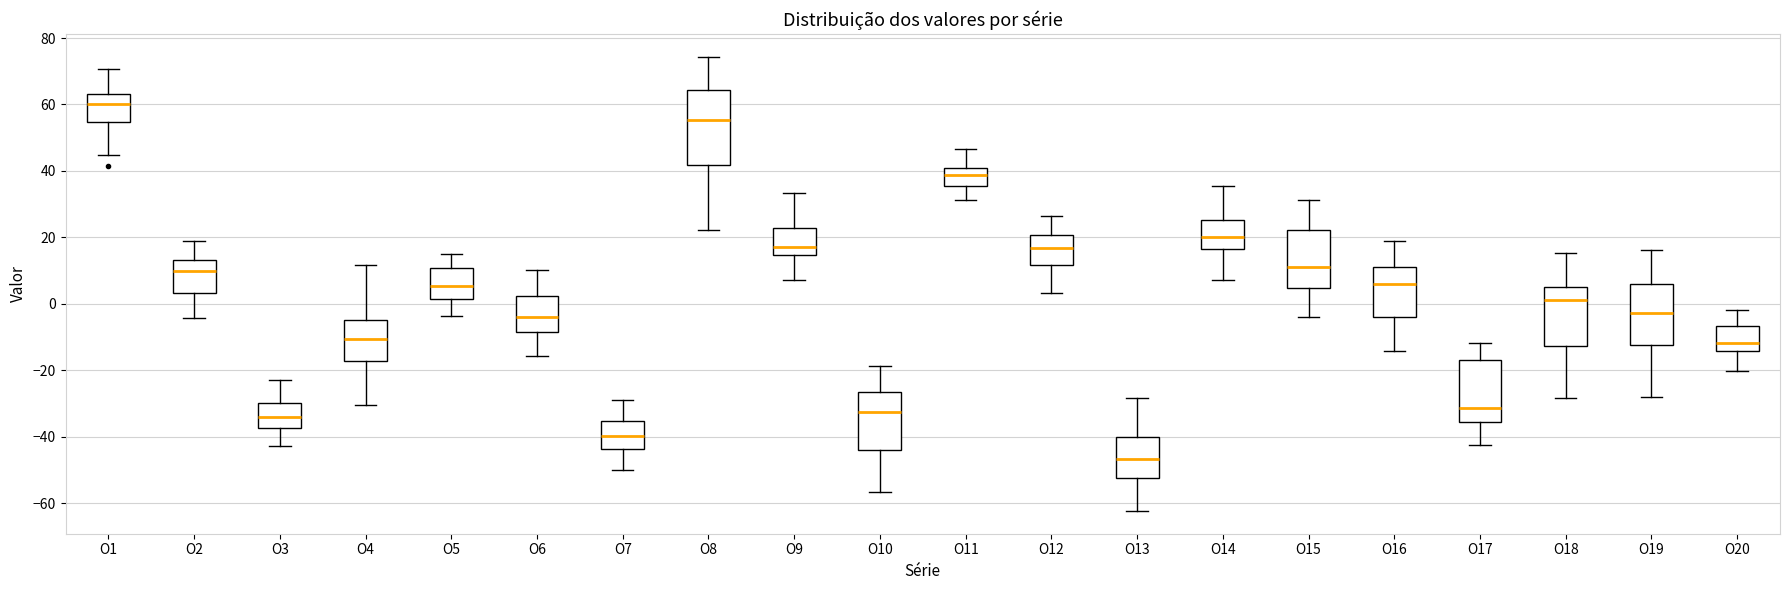

Reading left to right, read every box against the y-axis: the position of its median line, the range the box covers, and the ends of its whiskers. The values are not printed on the chart, so give them approximately, as read against the axis.

O1: median 60, box 54 to 64, whiskers 44 to 70
O2: median 10, box 4 to 14, whiskers -4 to 20
O3: median -34, box -38 to -30, whiskers -42 to -24
O4: median -10, box -18 to -4, whiskers -30 to 12
O5: median 6, box 2 to 10, whiskers -4 to 16
O6: median -4, box -8 to 2, whiskers -16 to 10
O7: median -40, box -44 to -36, whiskers -50 to -28
O8: median 56, box 42 to 64, whiskers 22 to 74
O9: median 18, box 14 to 22, whiskers 8 to 34
O10: median -32, box -44 to -26, whiskers -56 to -18
O11: median 38, box 36 to 40, whiskers 32 to 46
O12: median 16, box 12 to 20, whiskers 4 to 26
O13: median -46, box -52 to -40, whiskers -62 to -28
O14: median 20, box 16 to 26, whiskers 8 to 36
O15: median 12, box 4 to 22, whiskers -4 to 32
O16: median 6, box -4 to 10, whiskers -14 to 20
O17: median -32, box -36 to -16, whiskers -42 to -12
O18: median 2, box -12 to 6, whiskers -28 to 16
O19: median -2, box -12 to 6, whiskers -28 to 16
O20: median -12, box -14 to -6, whiskers -20 to -2